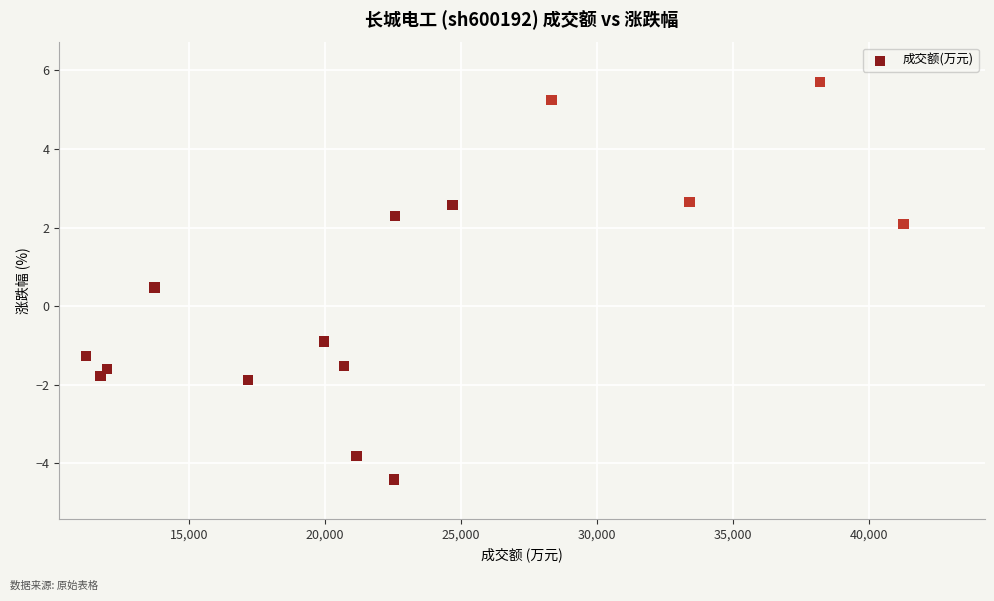

What is the range of Y values (max minus min)?

10.1